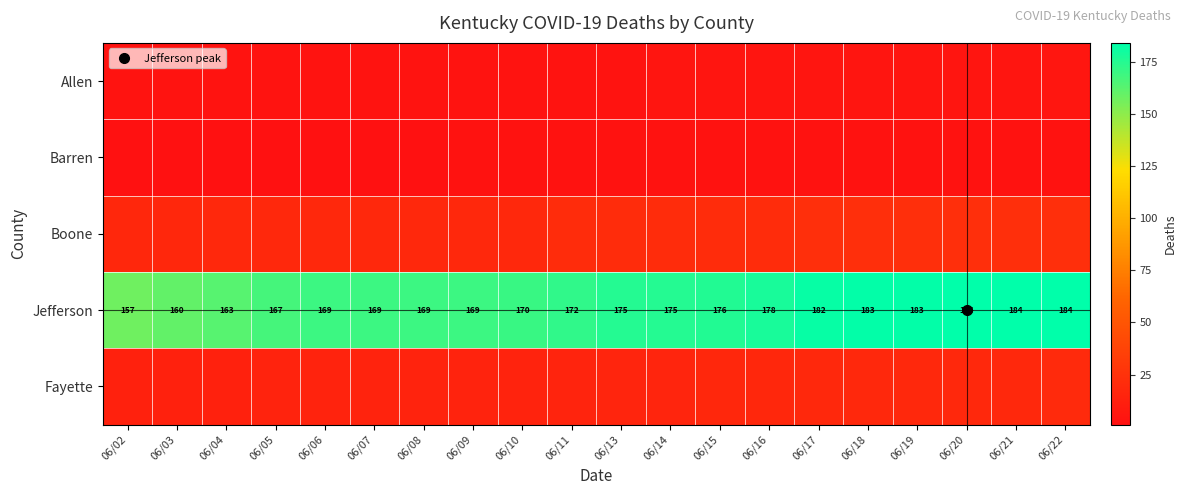

Which has a higher value, 06/05 or 06/03?

06/05